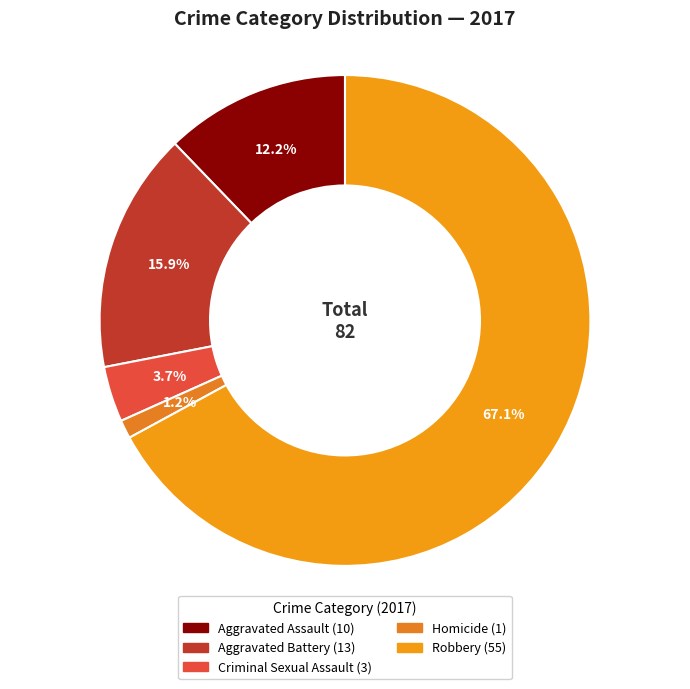

Between Criminal Sexual Assault and Robbery, which is larger?

Robbery